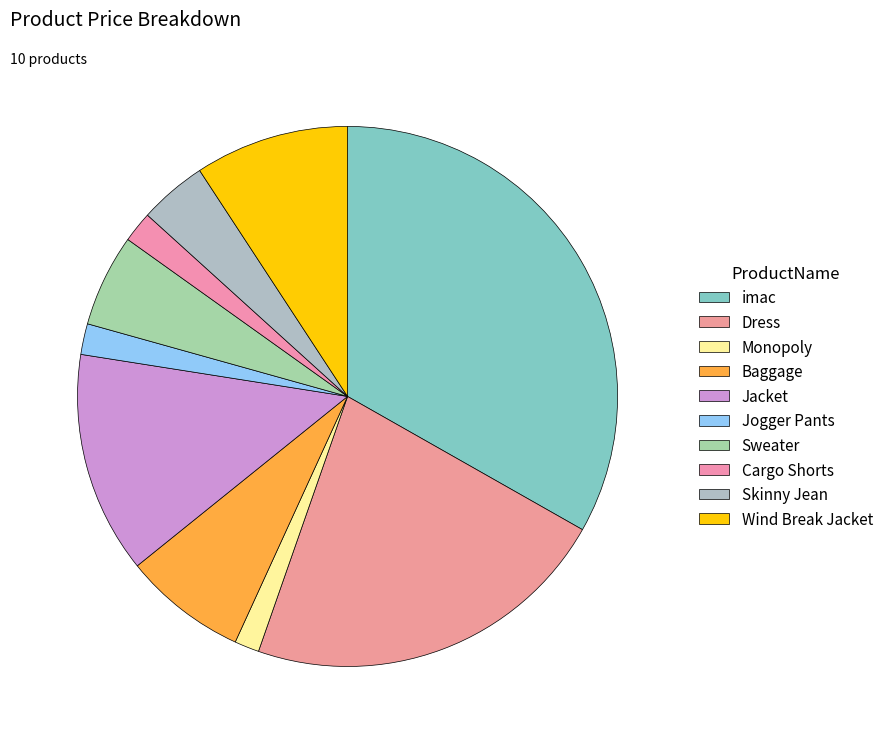

How many slices are in this pie chart?

10